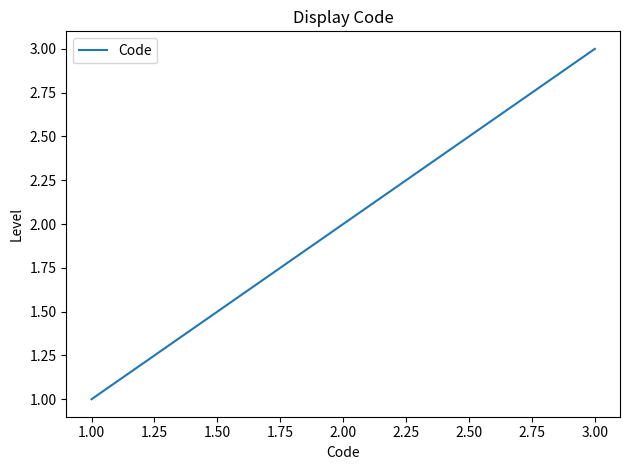

The value at 1.00 is 3. True or false?

False